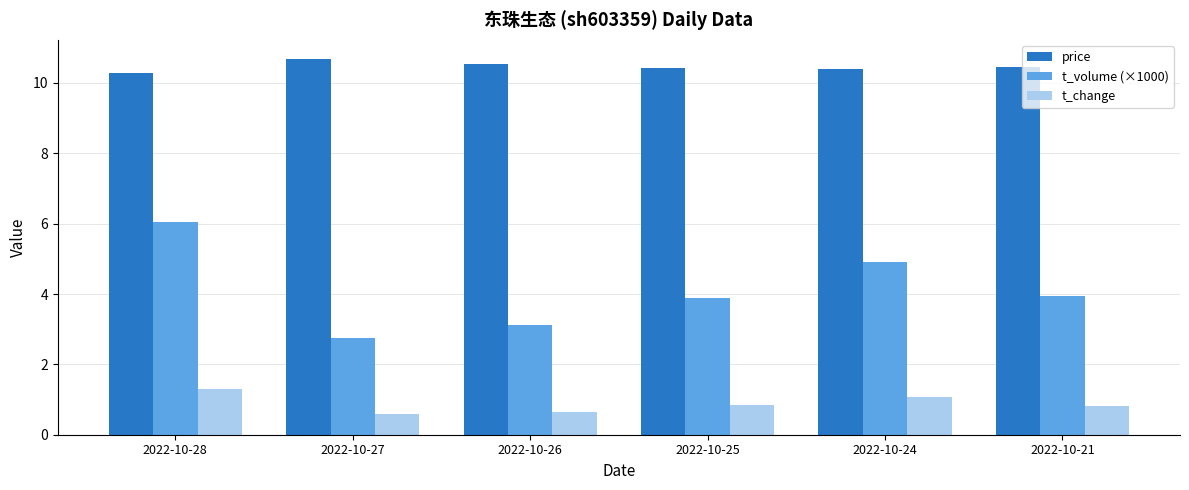

Which series has the largest total across all categories?

price